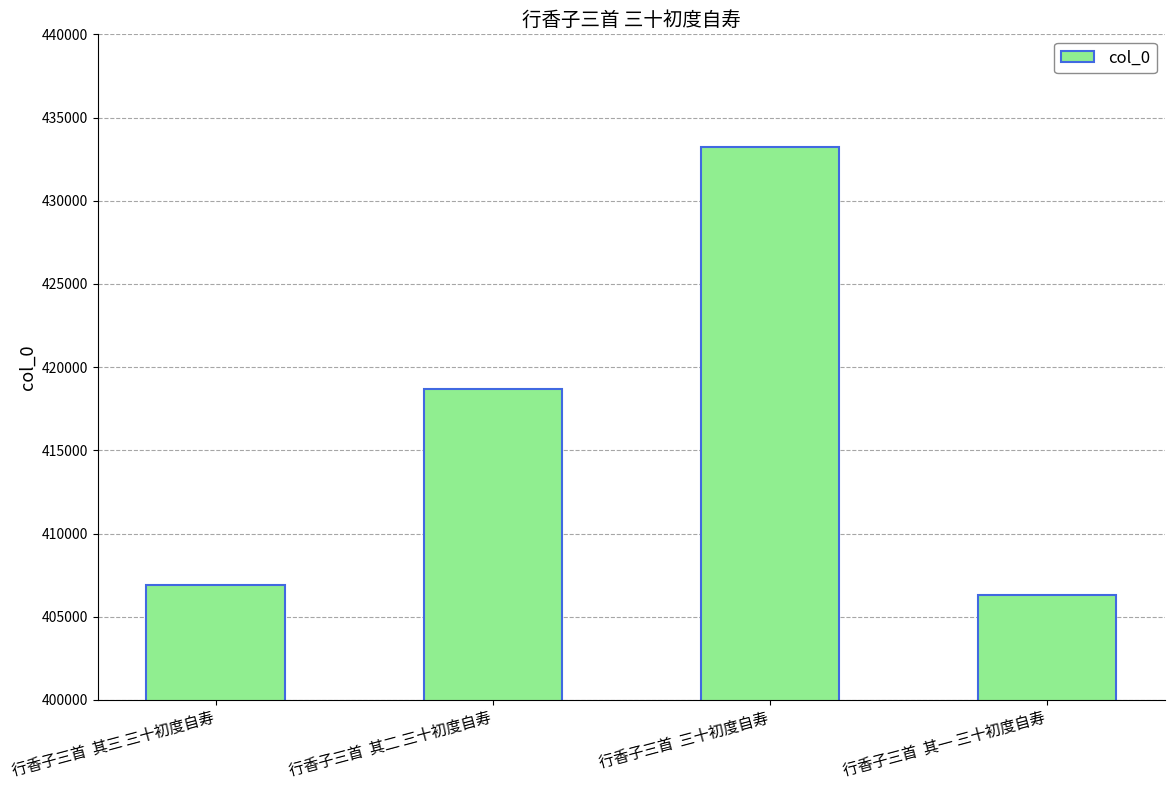

List the labels in order of value, largest first.

行香子三首  三十初度自寿, 行香子三首  其二 三十初度自寿, 行香子三首  其三 三十初度自寿, 行香子三首  其一 三十初度自寿